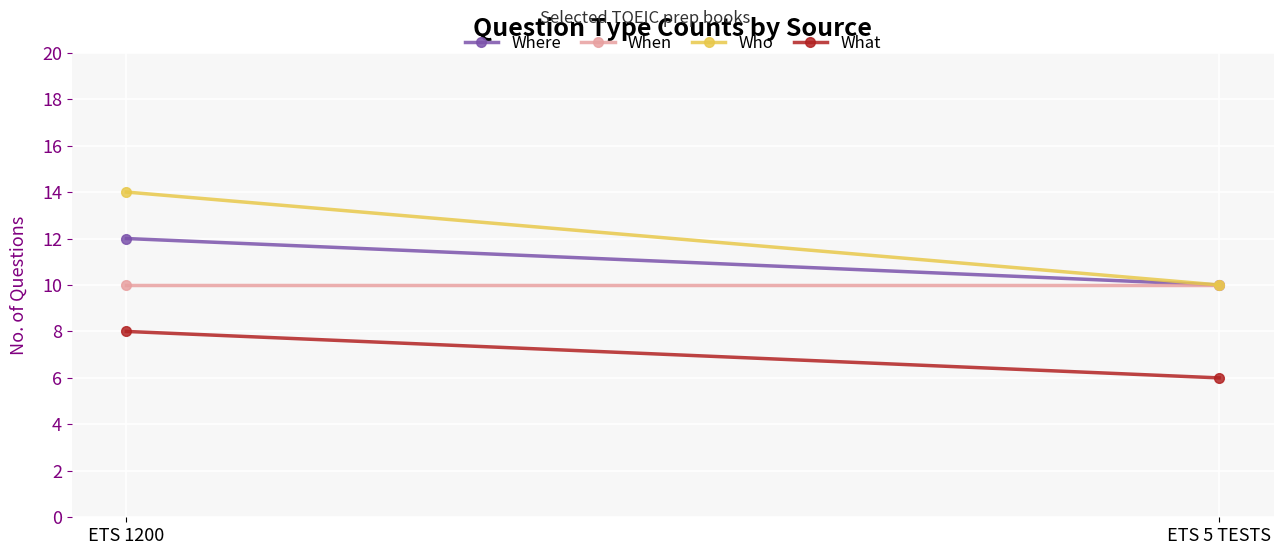

What are all the series names shown in the legend?

Where, When, Who, What